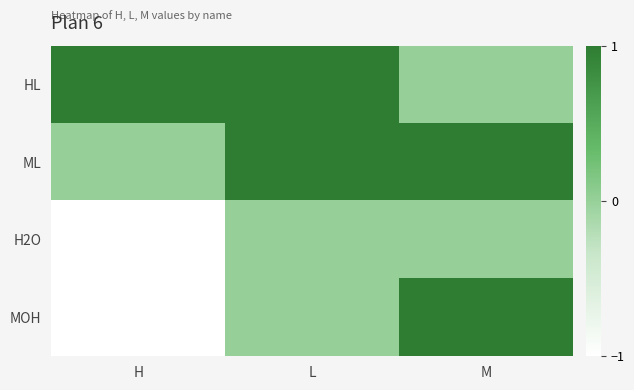

Which has a higher value, H or M?

H